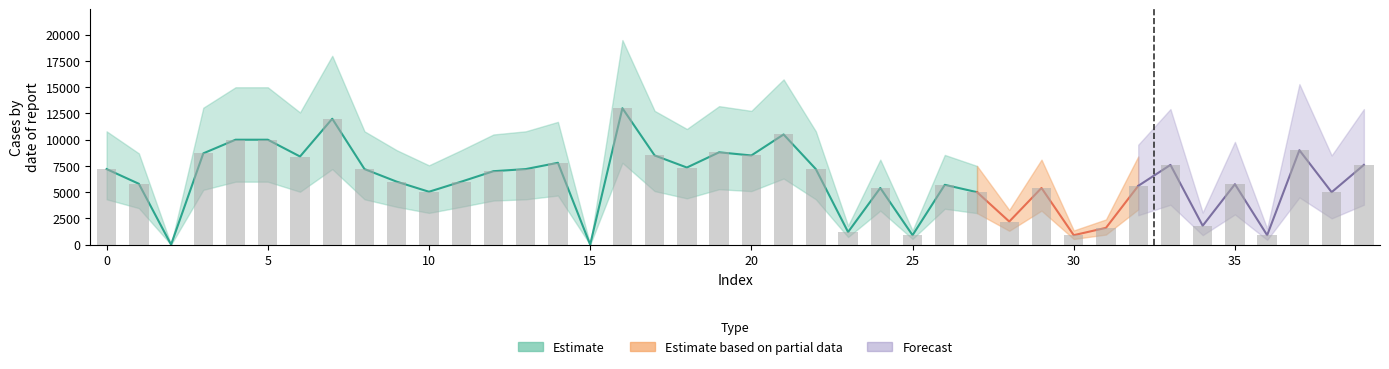

Which has a higher value, 20 or 12?

20